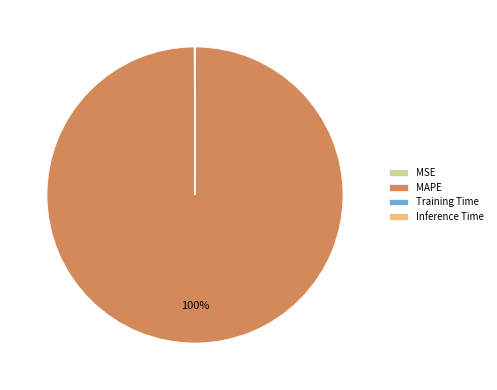

Does any single category account for the majority?

Yes